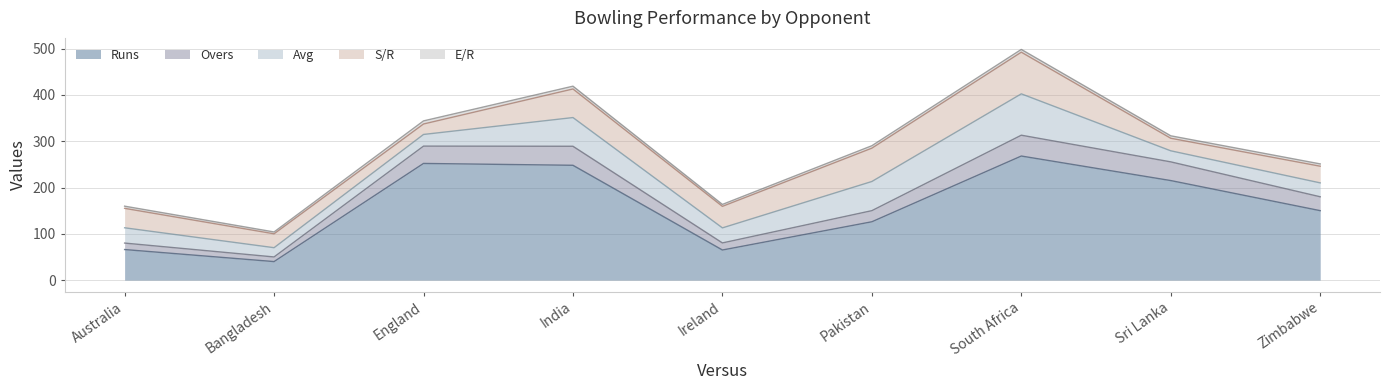

What is the label of the 3rd point from the right?

South Africa